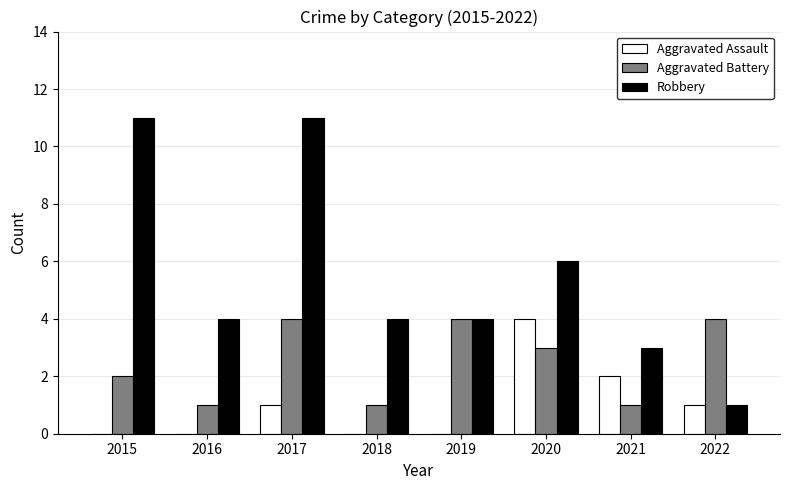

Which series changed the most between 2015 and 2019?

Robbery